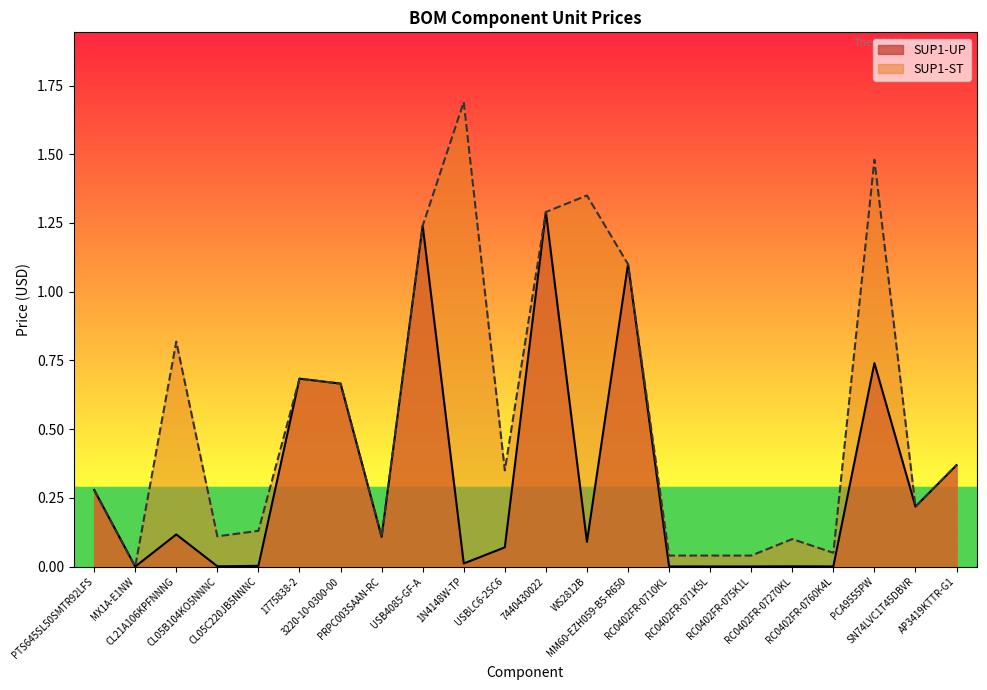

How many lines are shown in the chart?

2